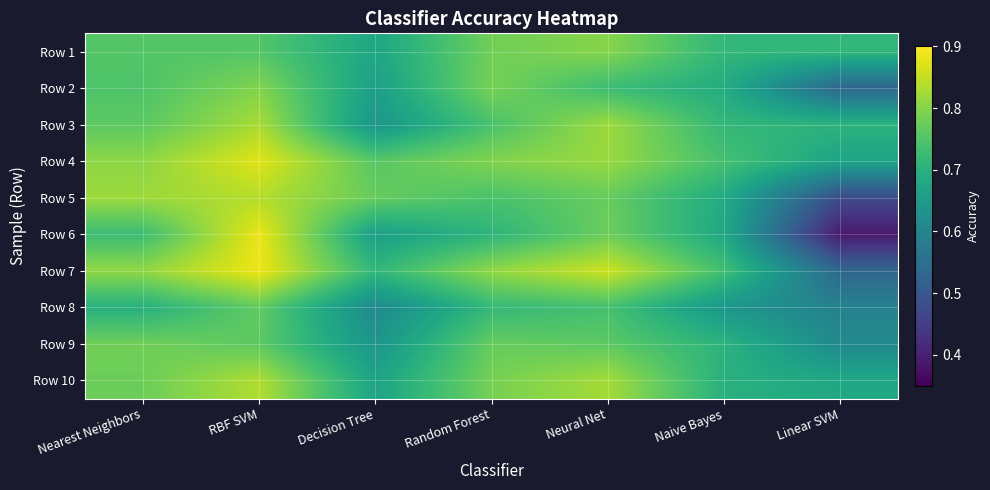

Rank the series at Neural Net from lowest to highest value.

Row 2, Row 8, Row 9, Row 5, Row 6, Row 1, Row 4, Row 3, Row 10, Row 7